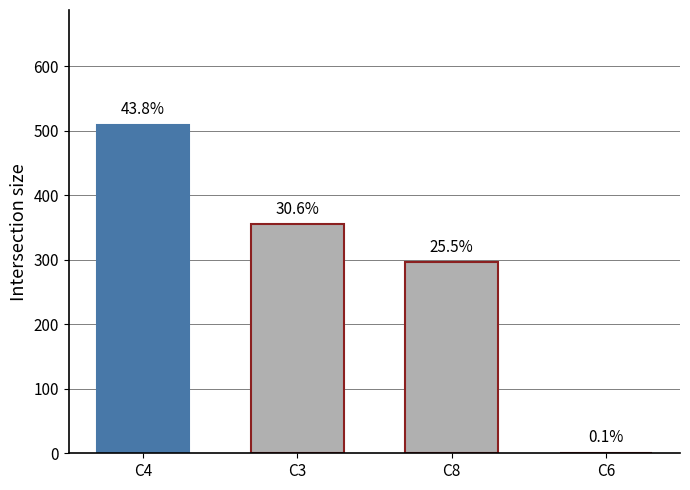

List the labels in order of value, largest first.

C4, C3, C8, C6